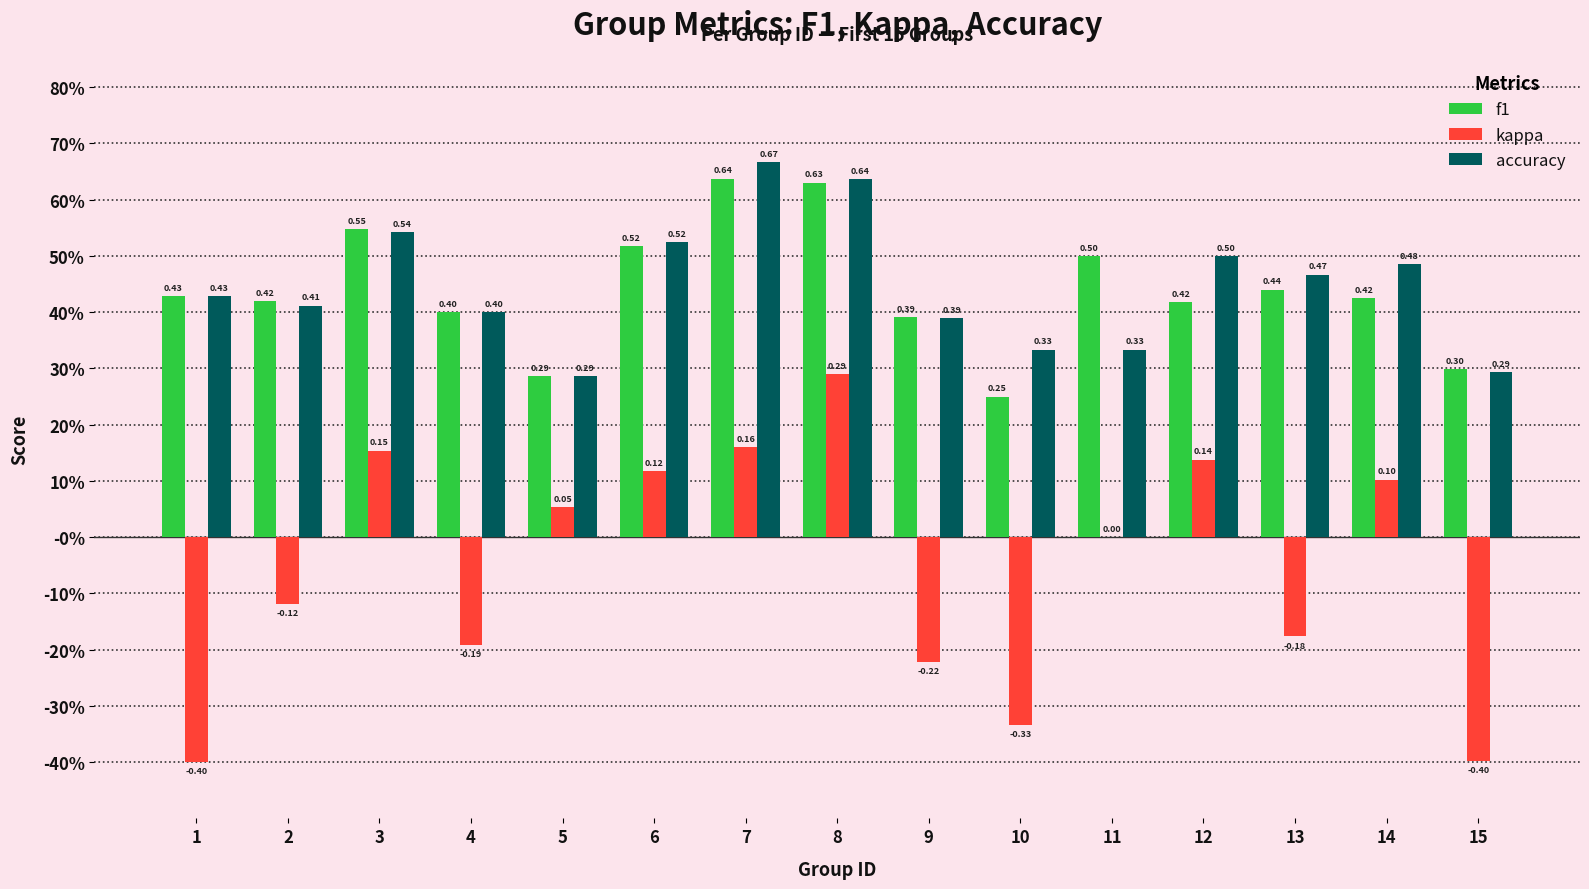

Is the value of accuracy at 4 greater than the value of kappa at 13?

Yes